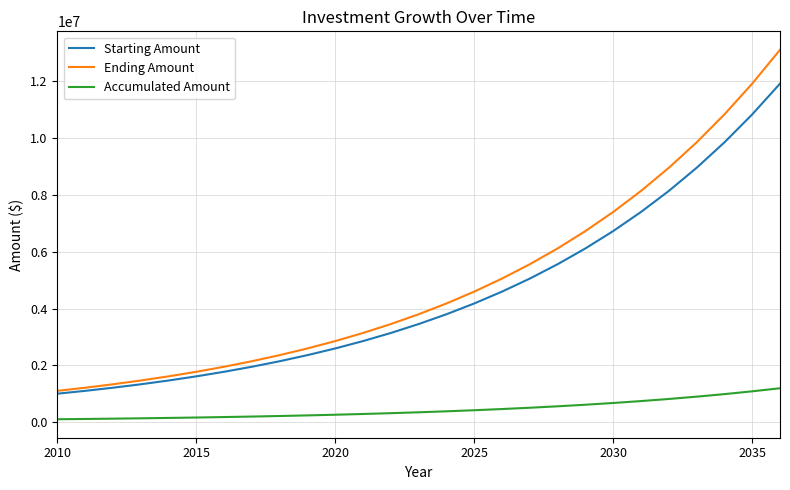

Which series has the widest spread of values?

Ending Amount